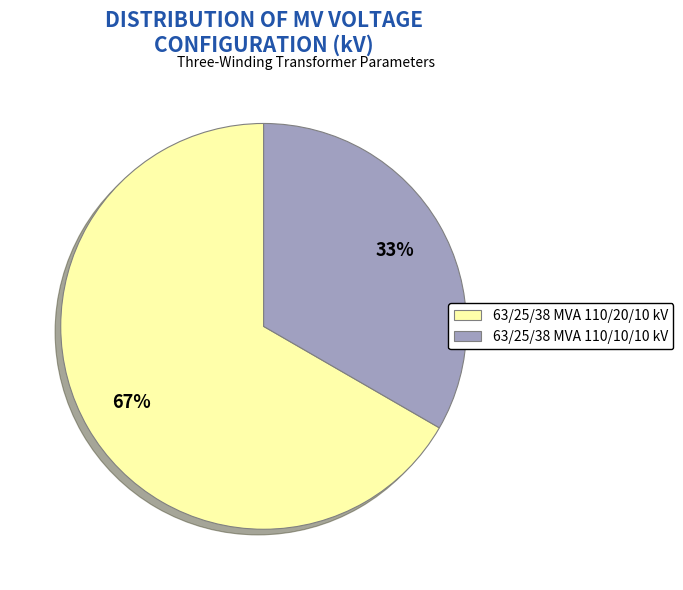

To the nearest percent, what portion does 63/25/38 MVA 110/10/10 kV represent?

33%